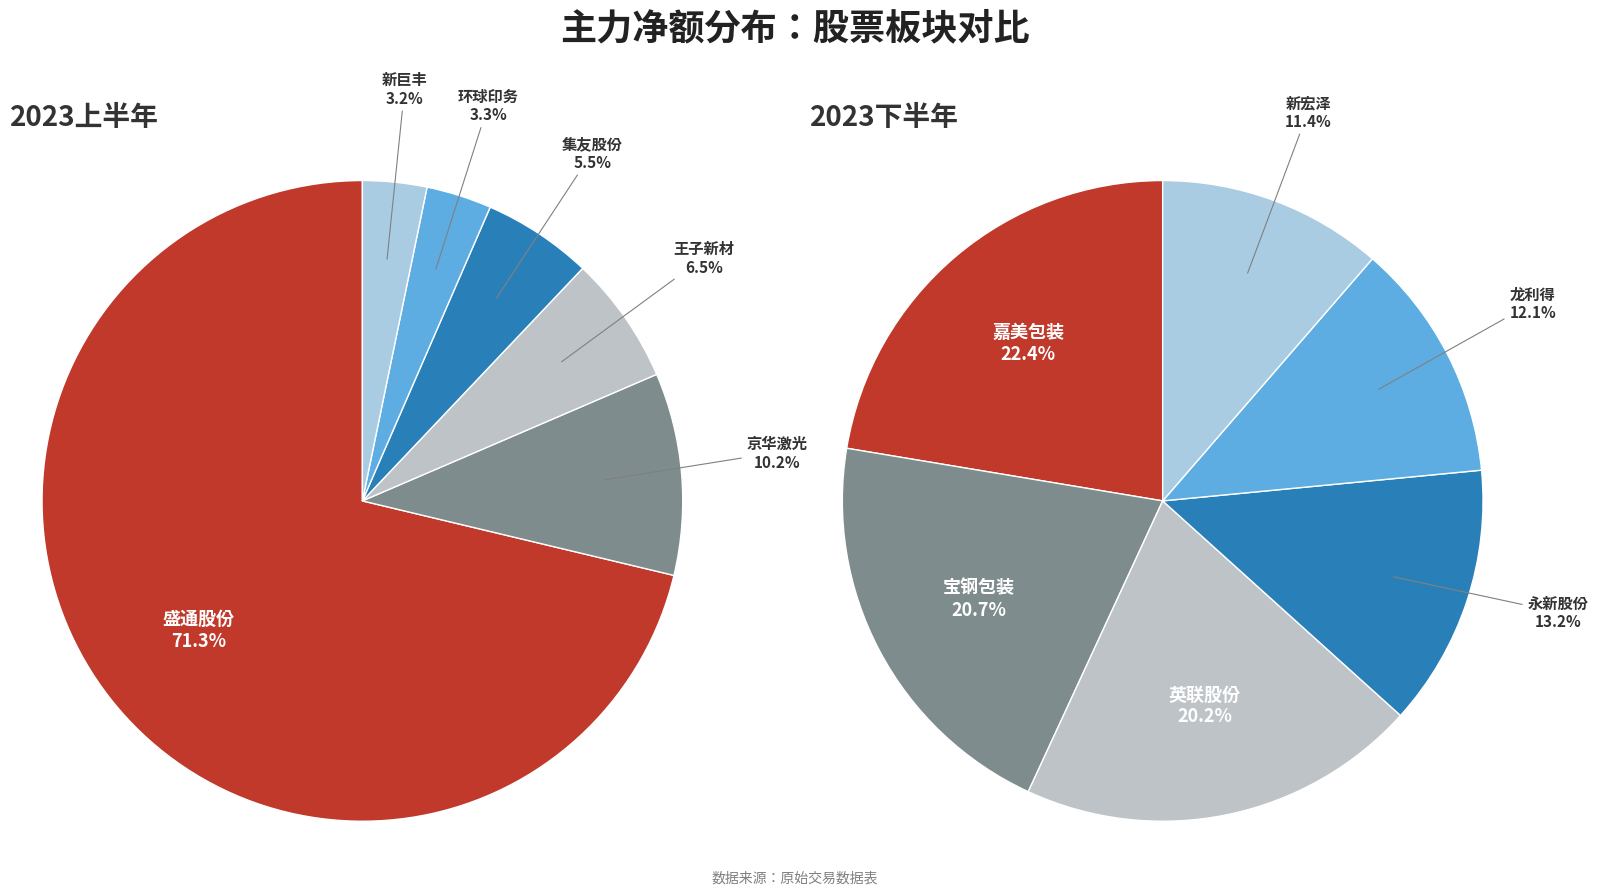

What is the ratio of the value at 新巨丰 to the value at 集友股份?

0.6